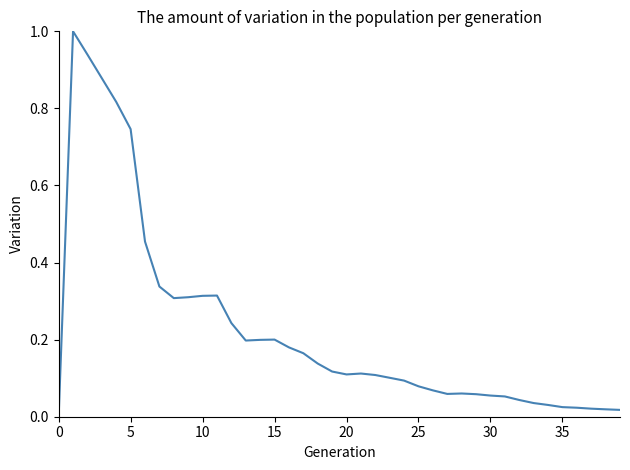

What is the difference between the maximum and minimum values?

1.0